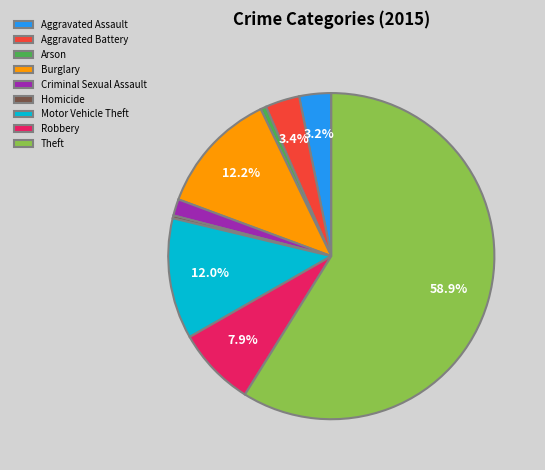

To the nearest percent, what is the average slice percentage?

11%